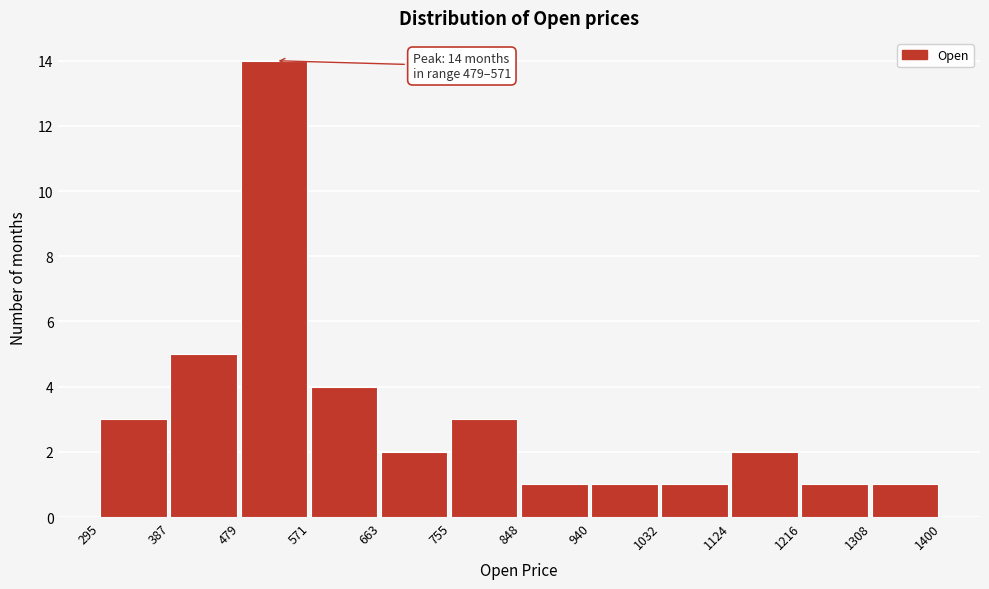

Over which range of the x-axis is the bar tallest?

479 to 571